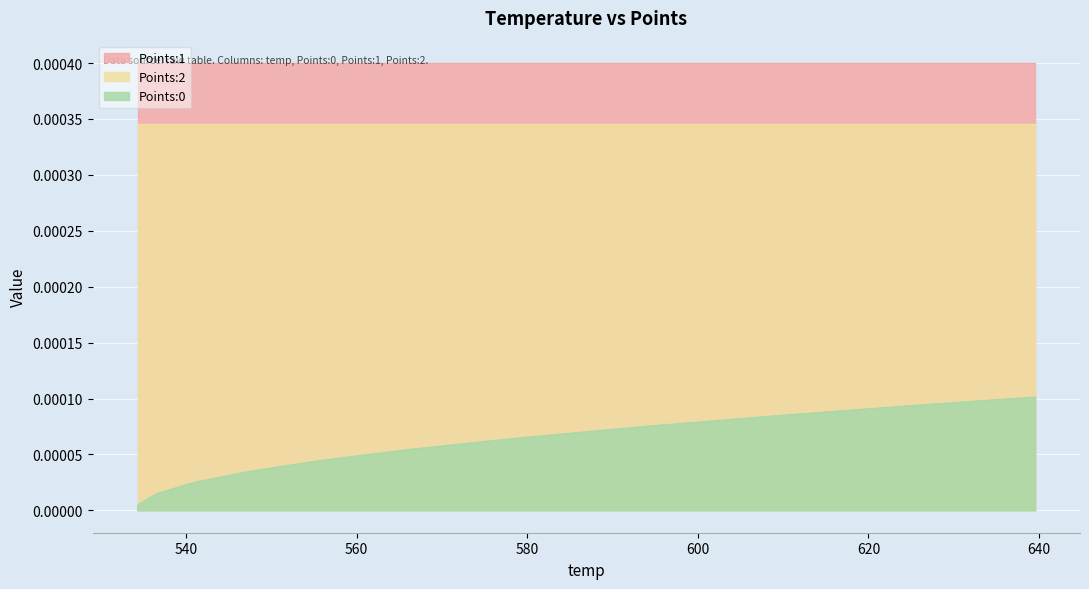

What is the label of the 1st point from the right?

639.54